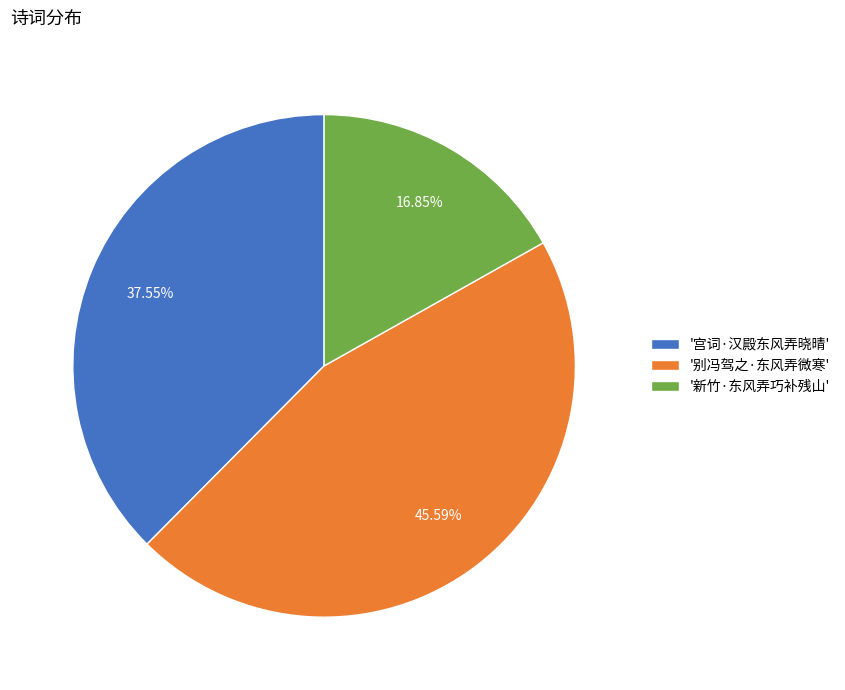

Is there a majority slice in this chart?

No